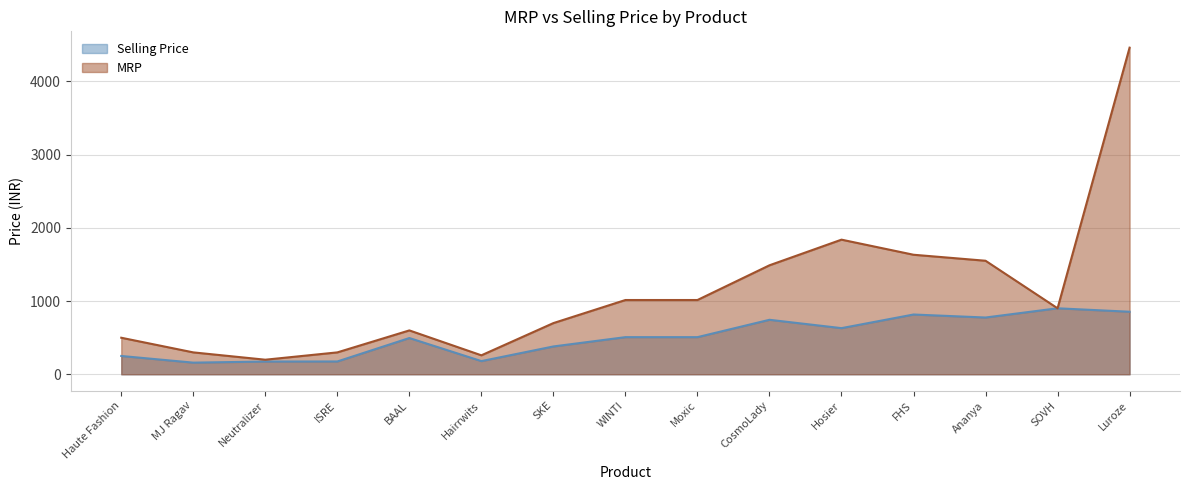

At which label does Selling Price first exceed 507?

CosmoLady